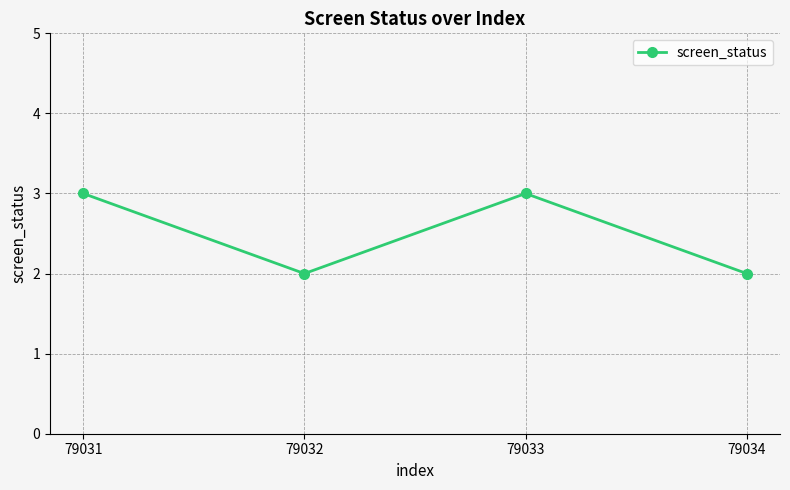

Does the chart display data point markers on the line(s)?

Yes